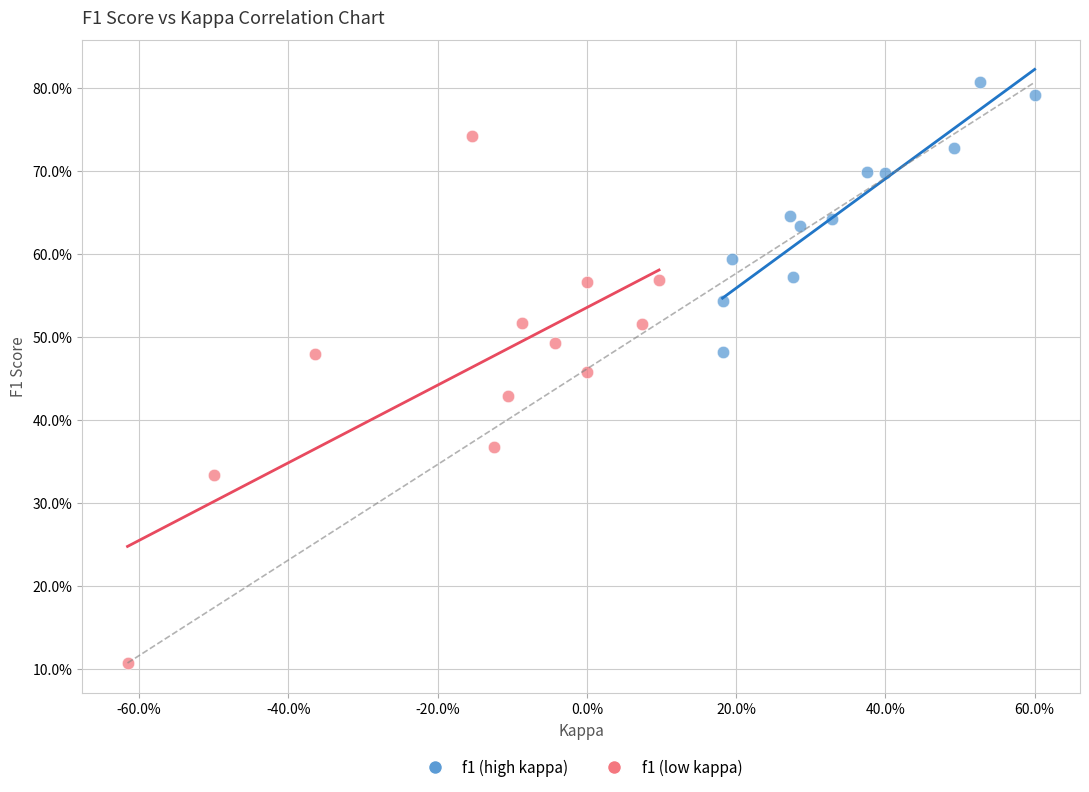

What are all the series names shown in the legend?

f1 (high kappa), f1 (low kappa)